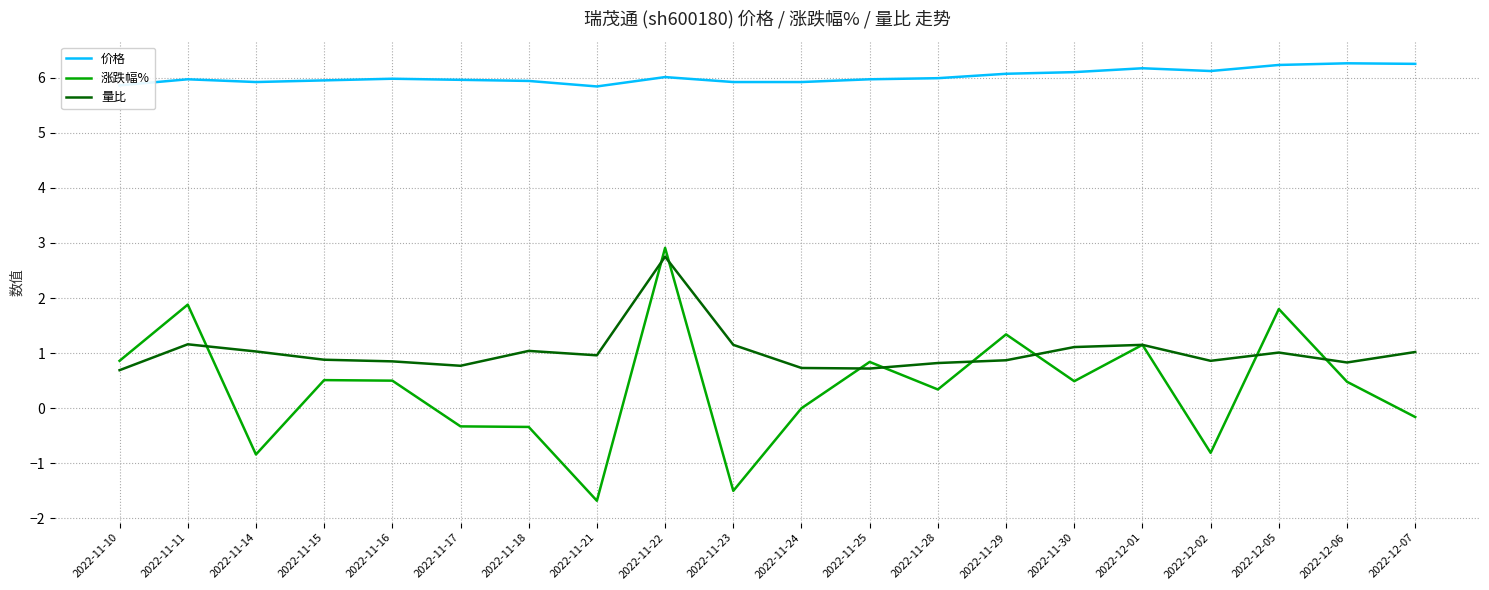

Rank the series by their maximum value, from highest to lowest.

价格, 涨跌幅%, 量比